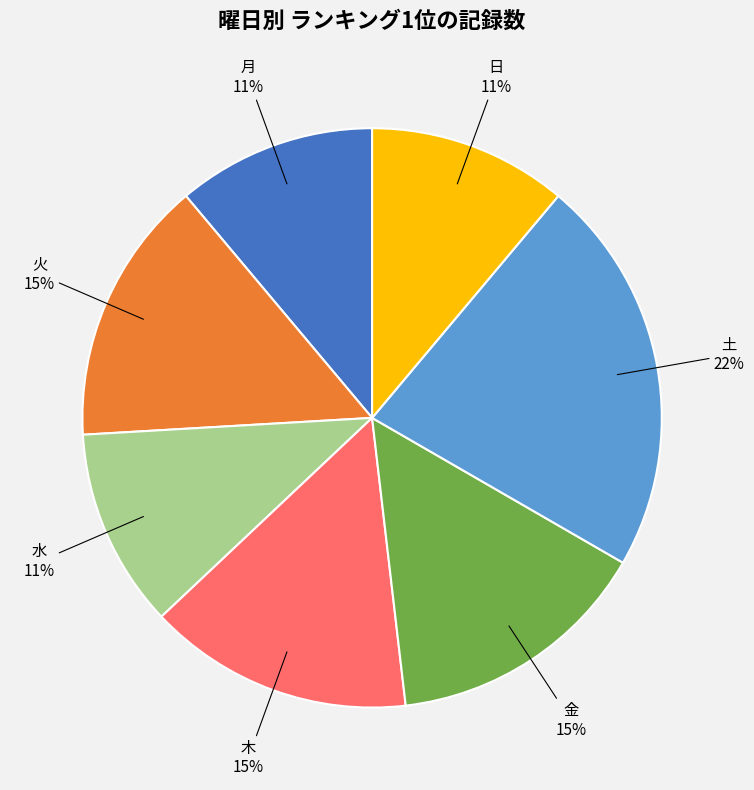

To the nearest percent, what portion does 水 represent?

11%